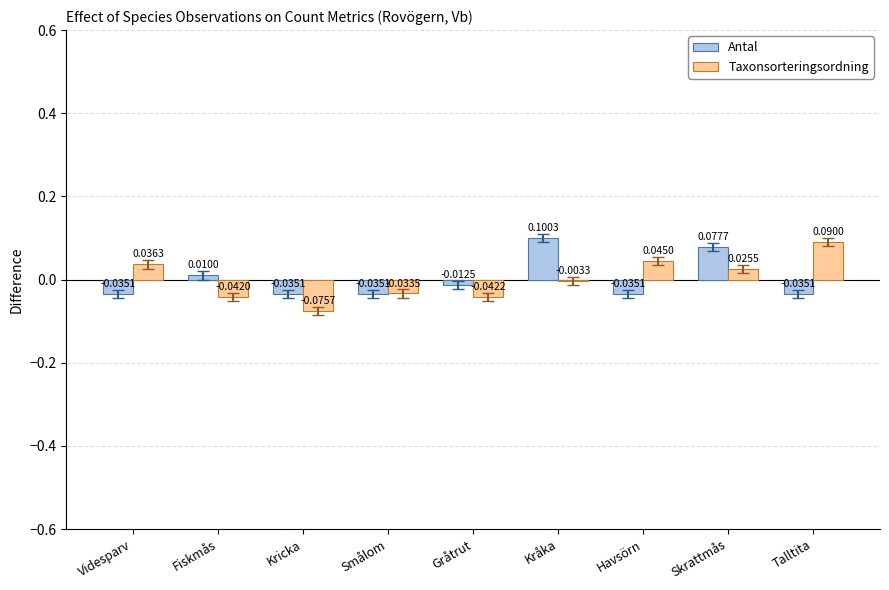

Are the bars grouped side by side (vs. stacked)?

Yes